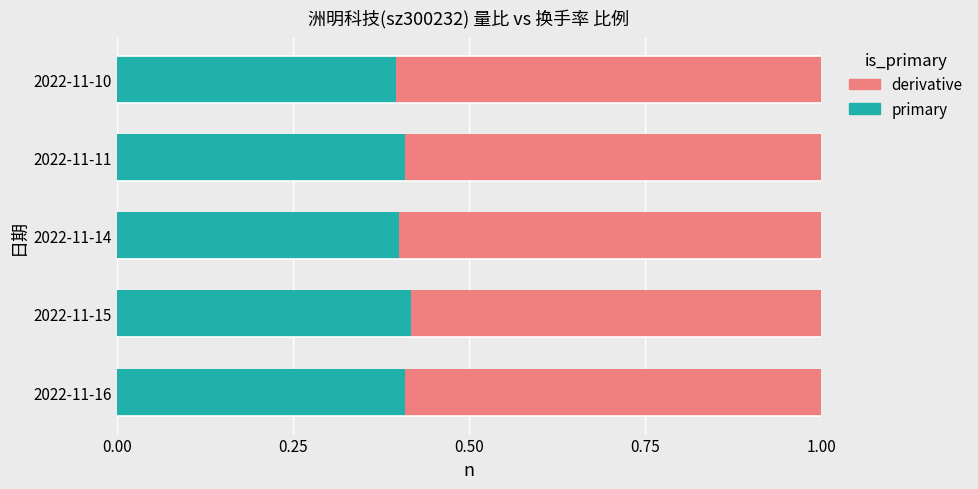

How many groups of bars are there?

5